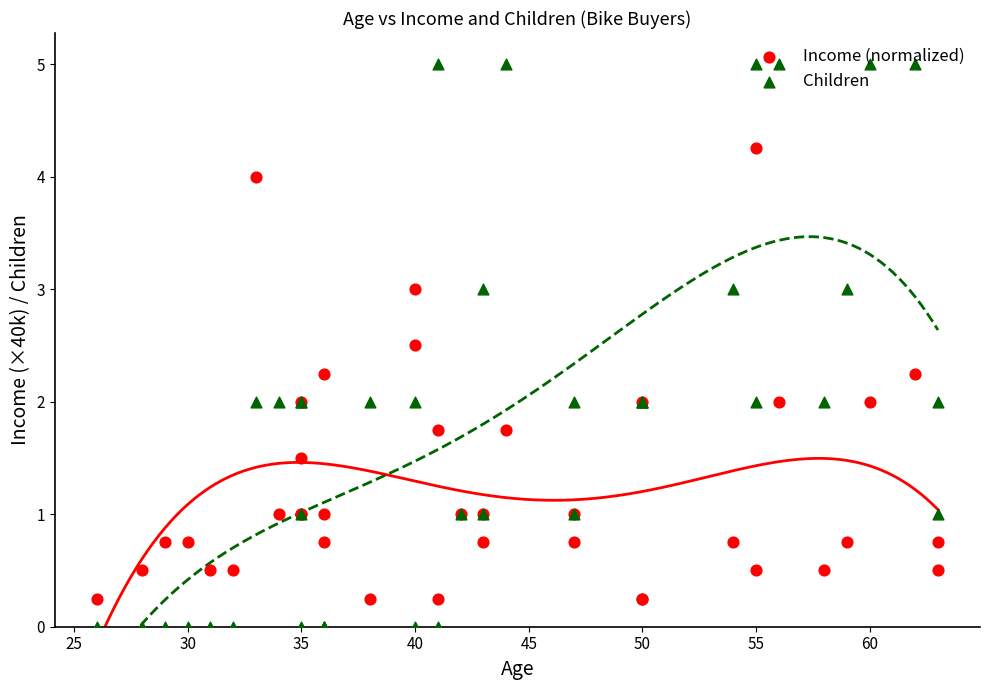

Which series has the largest total across all categories?

Children